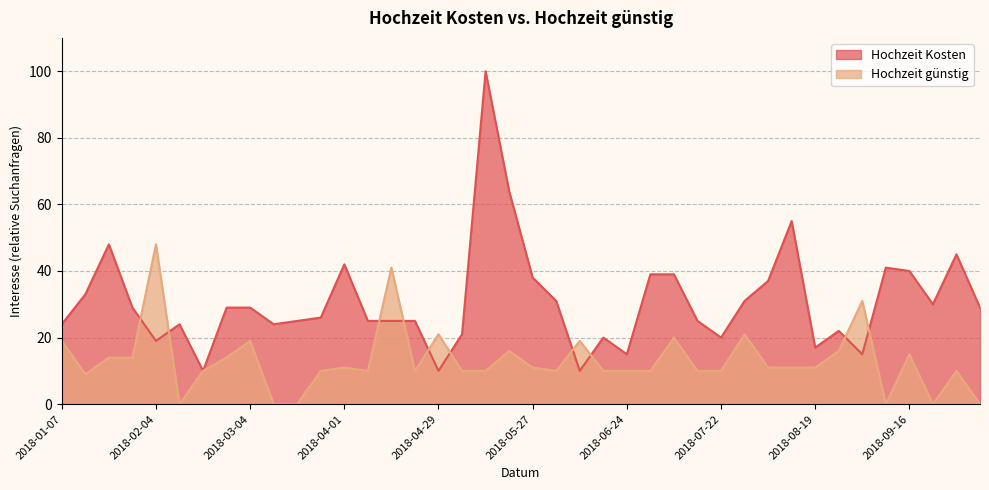

The value of Hochzeit Kosten at 2018-02-25 is 29. True or false?

True